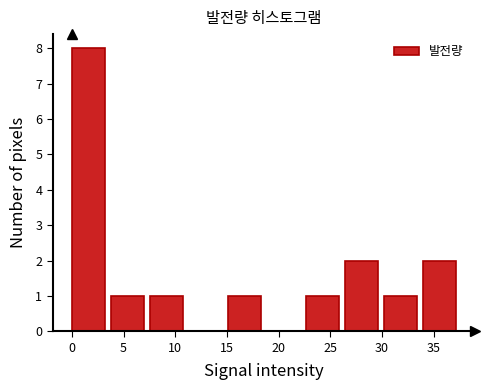

Over which range of the x-axis is the bar tallest?

0.0 to 4.0